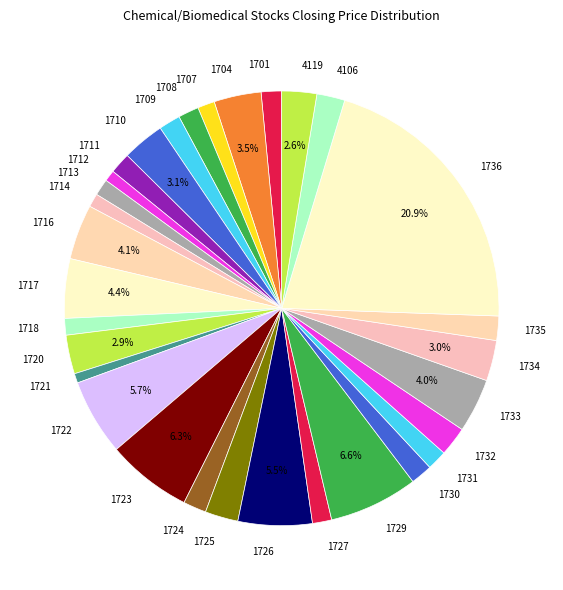

Is the sum of 1720 and 1709 greater than half?

No